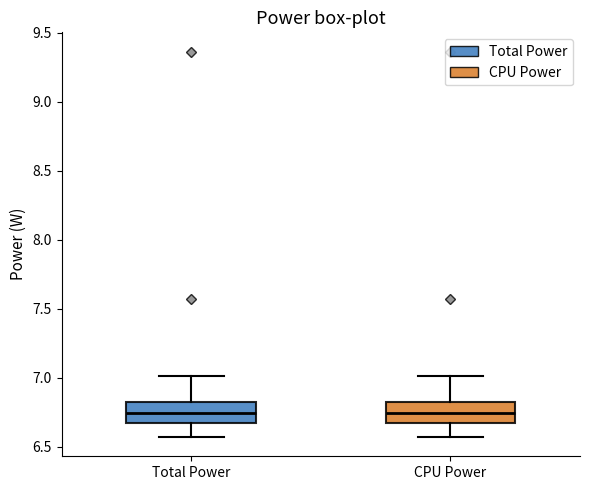

Where does the lower whisker of the box for Total Power end on the y-axis? The values are not printed on the chart, so give them approximately, as read against the axis.

6.55